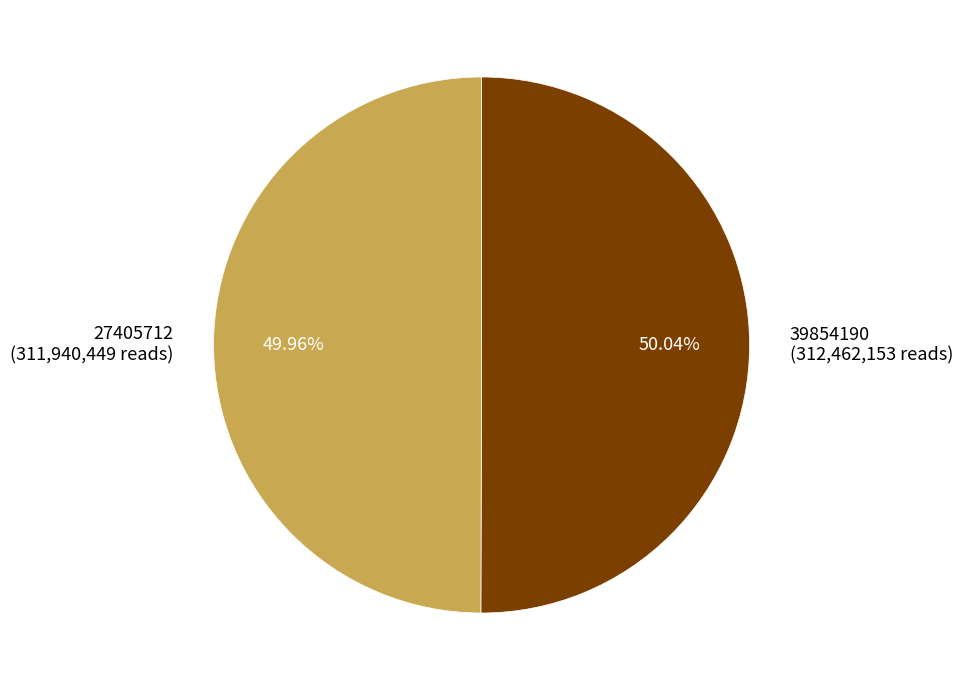

Is the sum of 27405712 and 39854190 greater than half?

Yes